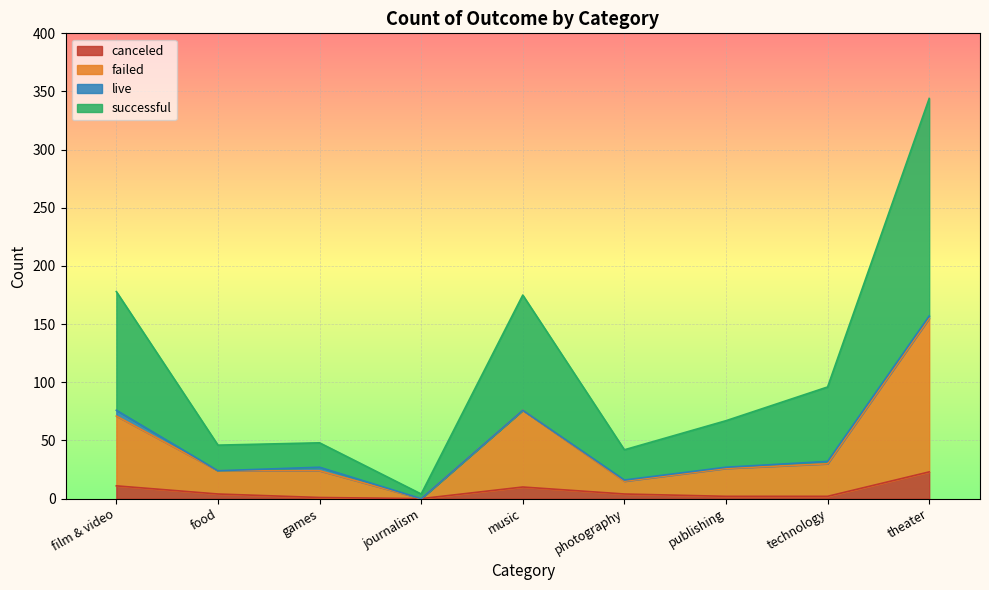

At how many categories does at least one series exceed 311?

1